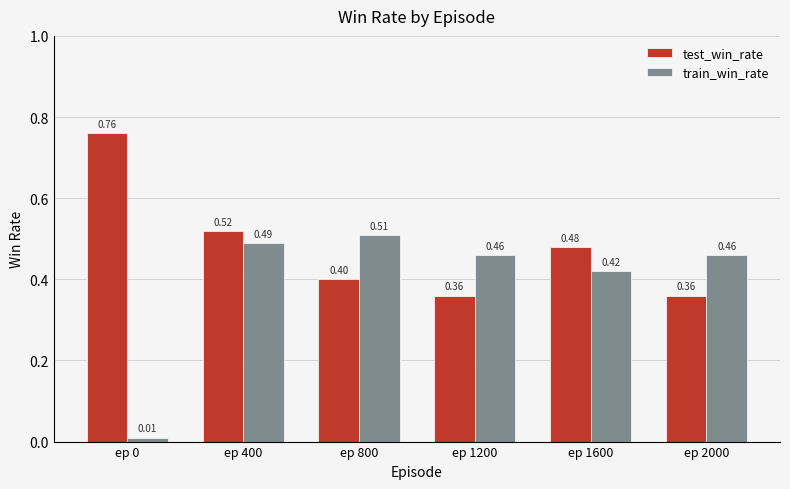

Rank the series by their average value, from highest to lowest.

test_win_rate, train_win_rate